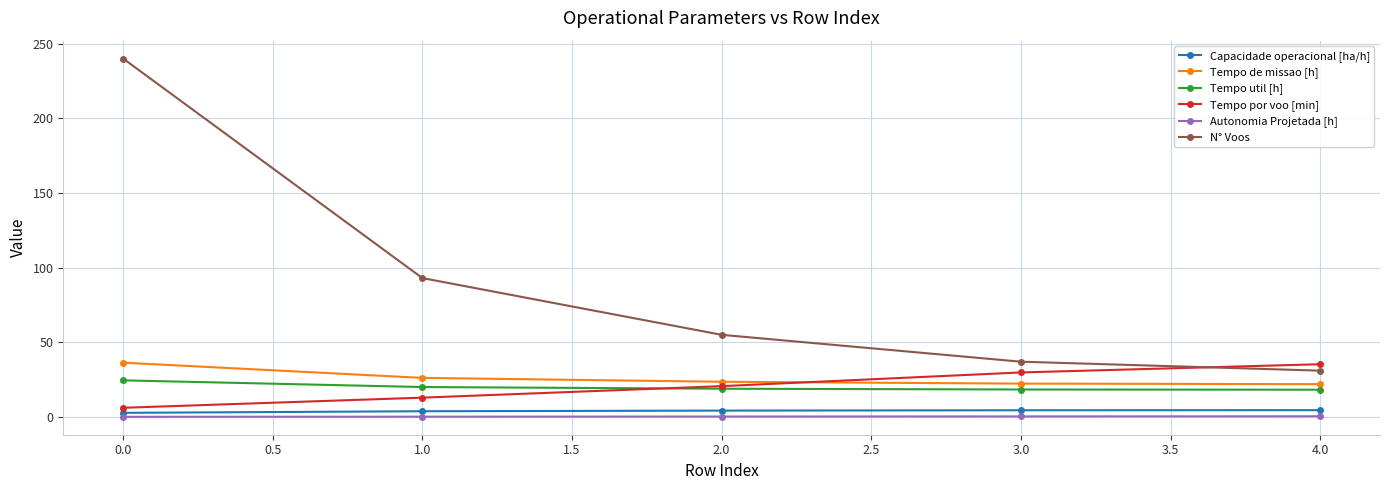

What is the value of the Tempo de missao [h] point at the 3rd from the left?

23.6